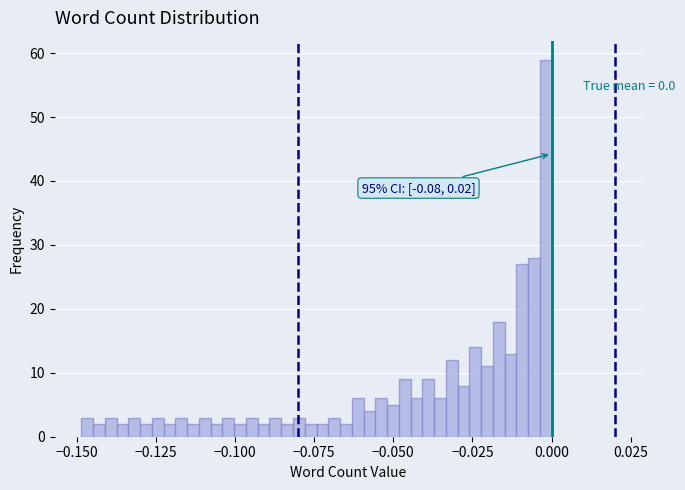

Around what value on the x-axis is the tallest bar? Give the approximate position of its centre, as read against the axis.

0.000